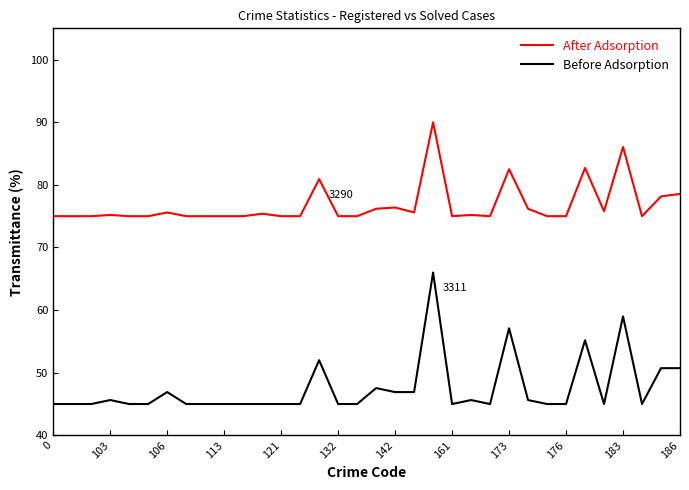

What is the maximum value for Before Adsorption?

66.0